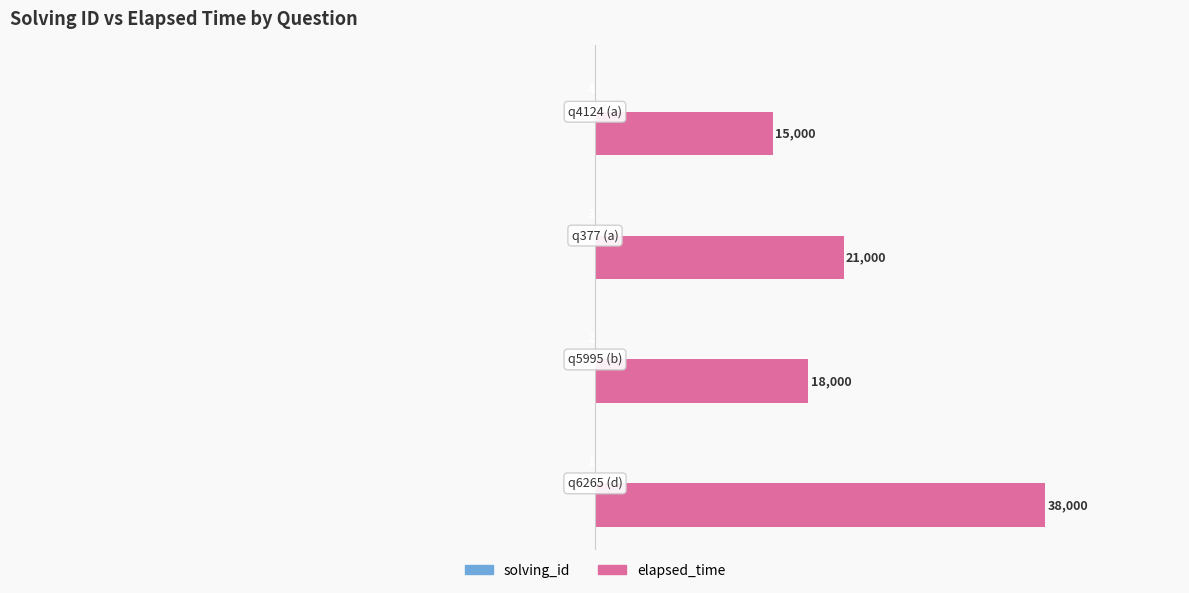

Which series has the largest total across all categories?

elapsed_time